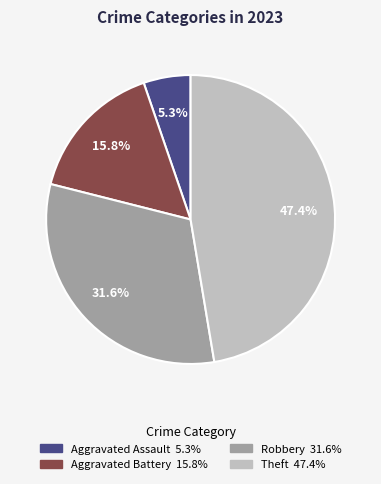

Is there a majority slice in this chart?

No